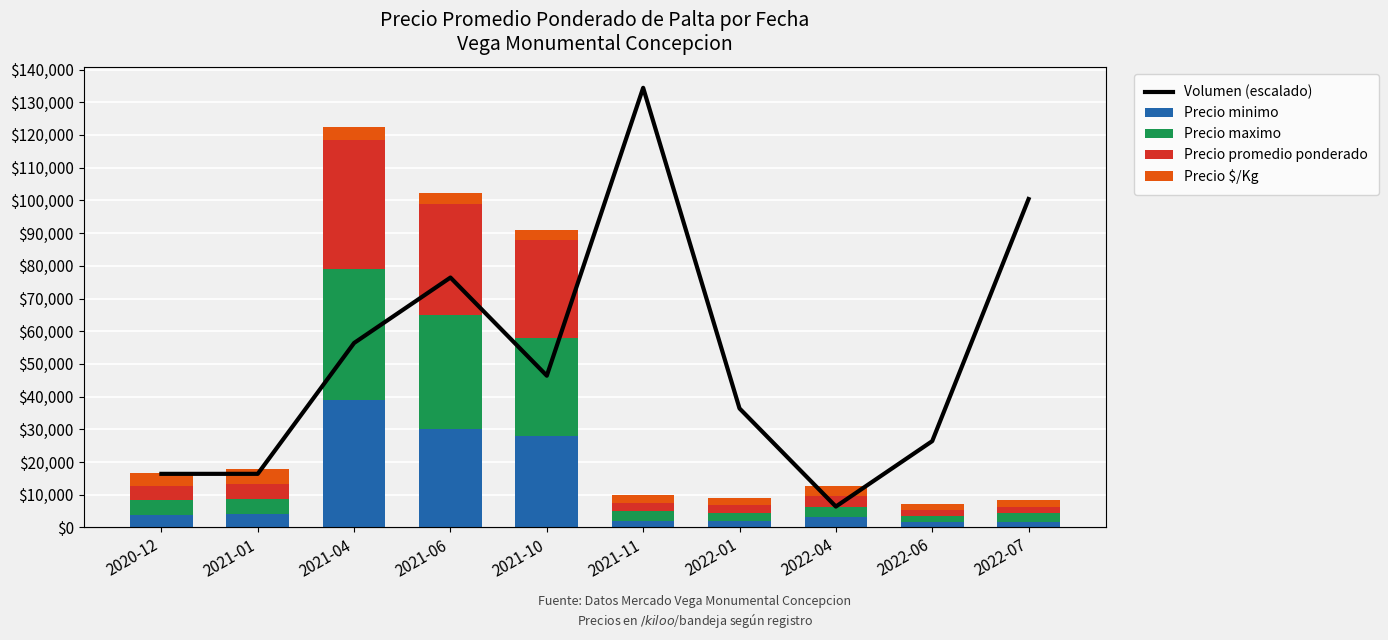

What position from the left is 2021-11?

6